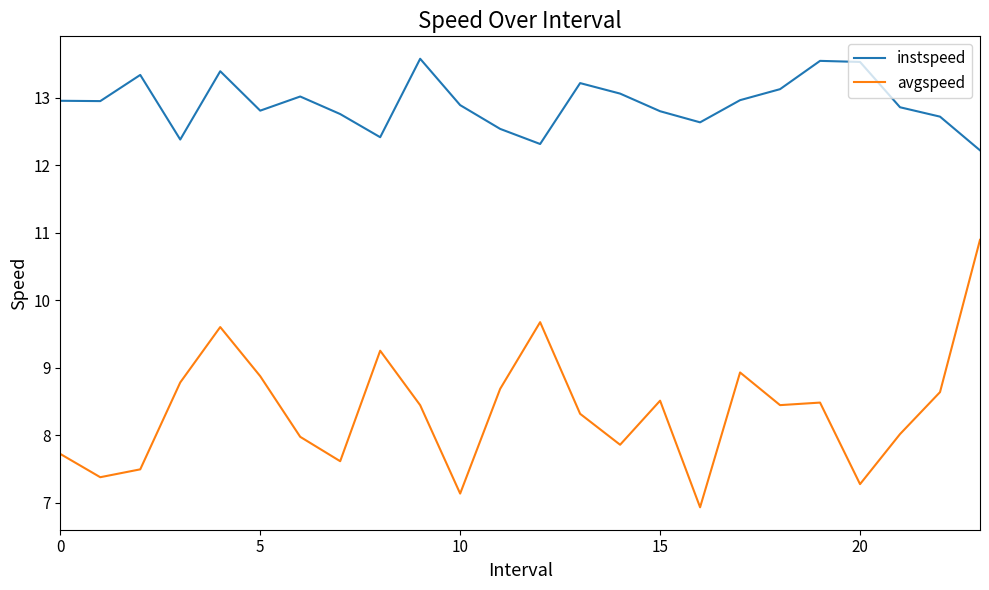

What is the smallest value displayed?

6.9